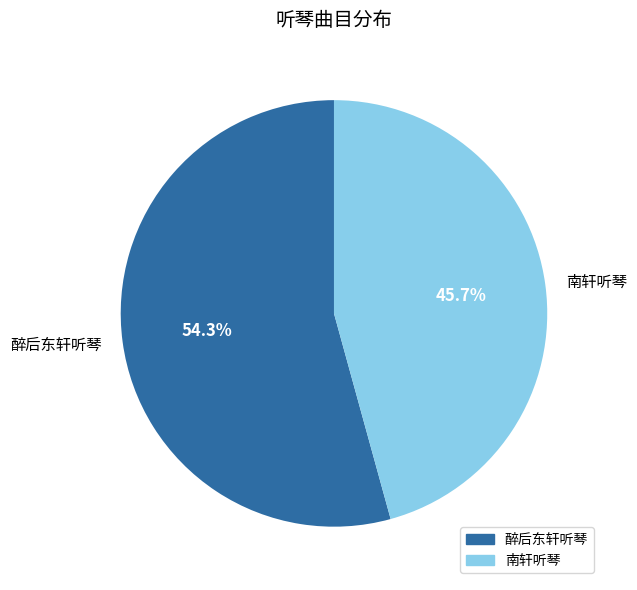

To the nearest percent, what is the combined percentage of 南轩听琴 and 醉后东轩听琴?

100%